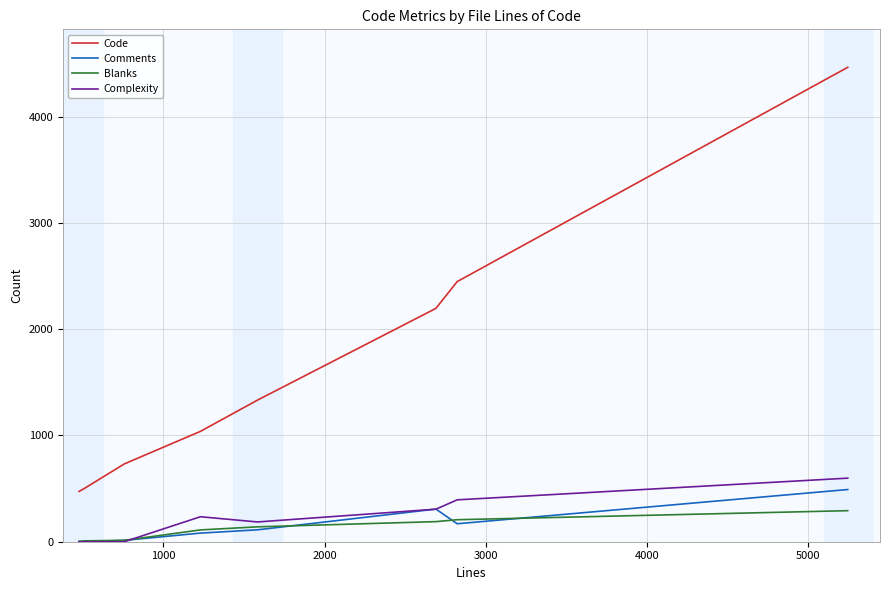

True or false: Comments and Code cross at least once.

False